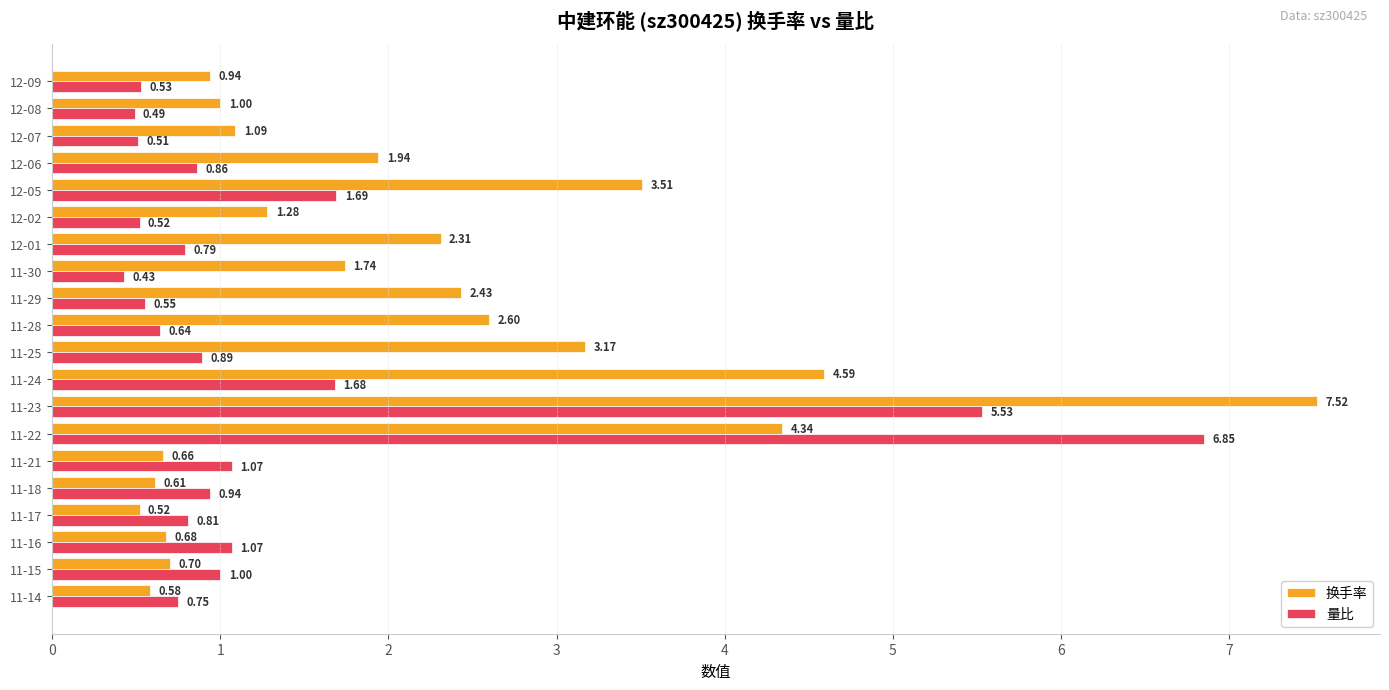

At which label is 量比 closest to 3?

12-05